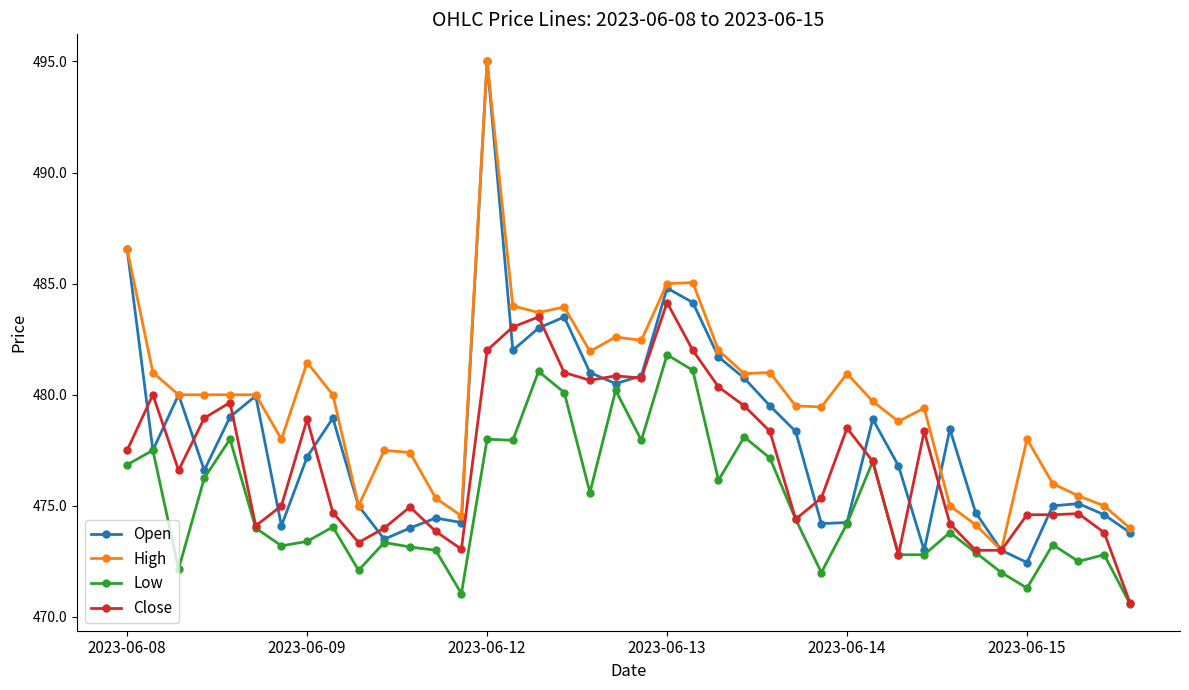

How many categories are shown in the chart?

40